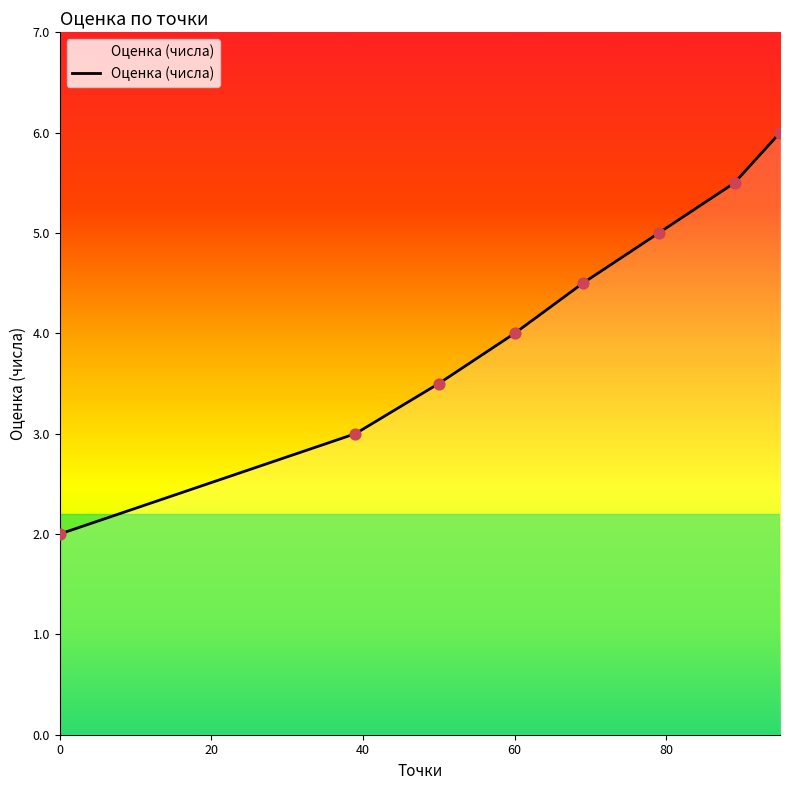

What is the average value?

4.2